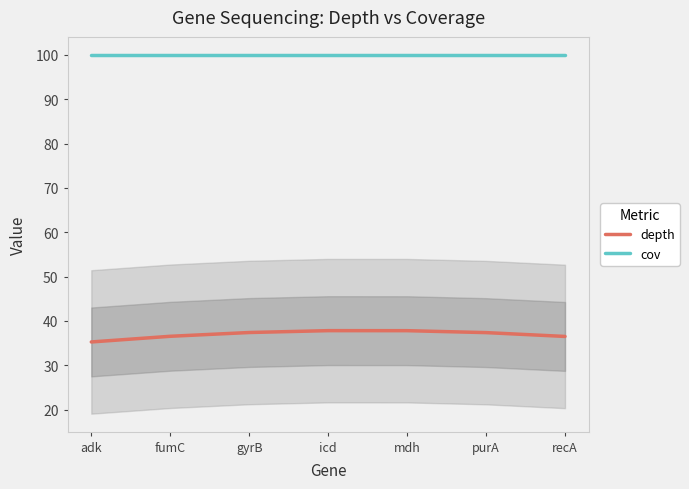

Rank the series by their maximum value, from lowest to highest.

depth, cov